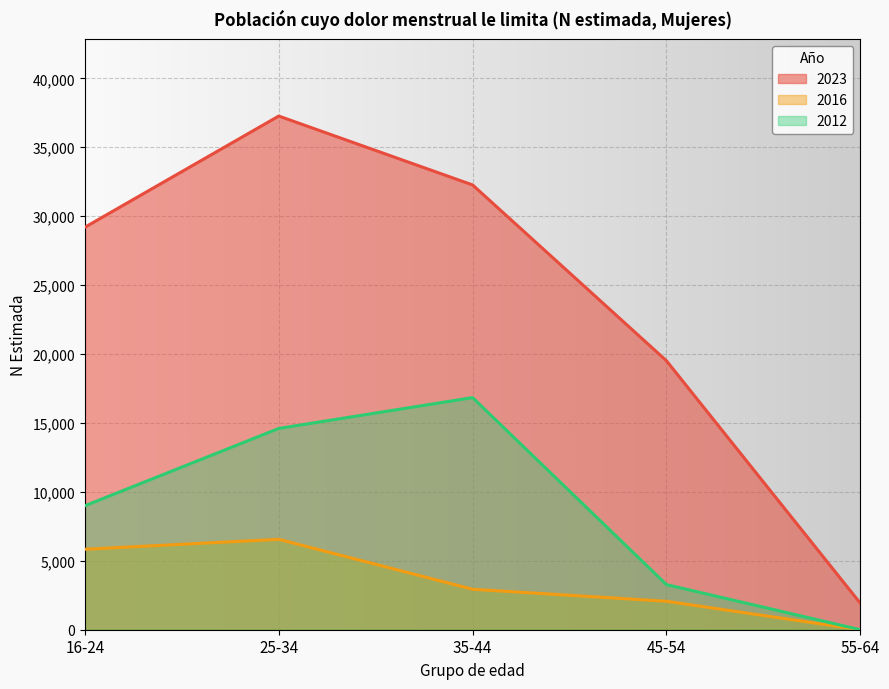

Reading left to right, what are all the values shown in this chart?

2023: 16-24=29198	25-34=37264	35-44=32266	45-54=19511	55-64=1923
2016: 16-24=5837	25-34=6559	35-44=2935	45-54=2066	55-64=0
2012: 16-24=8993	25-34=14602	35-44=16839	45-54=3273	55-64=0